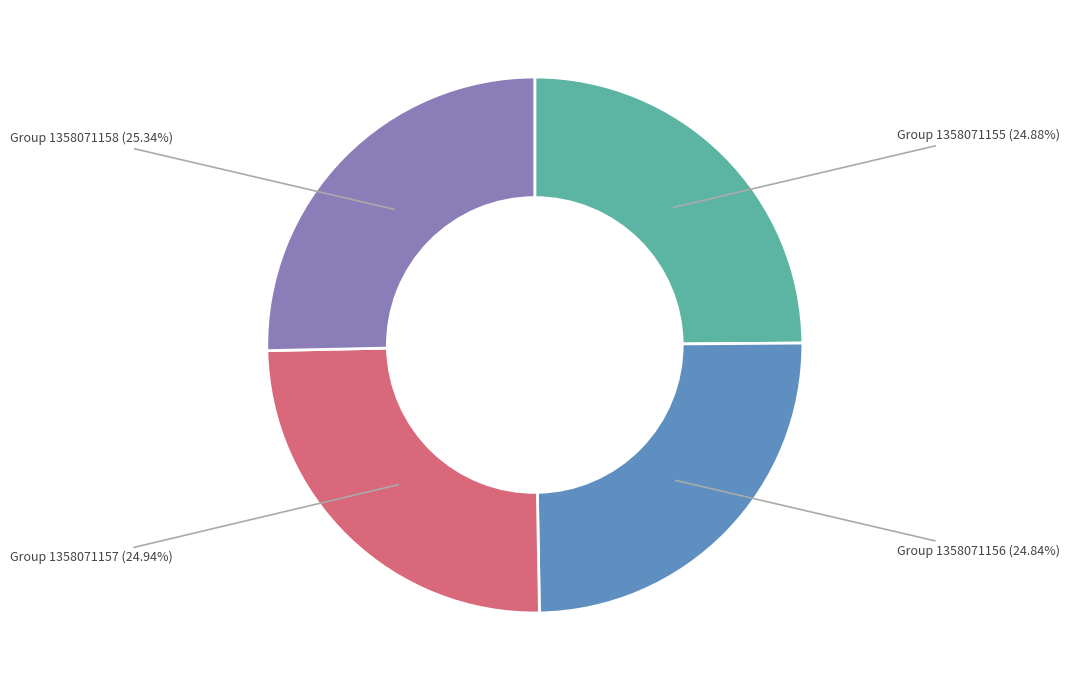

Combined, do Group 1358071156 (24.84%) and Group 1358071157 (24.94%) account for over 50%?

No